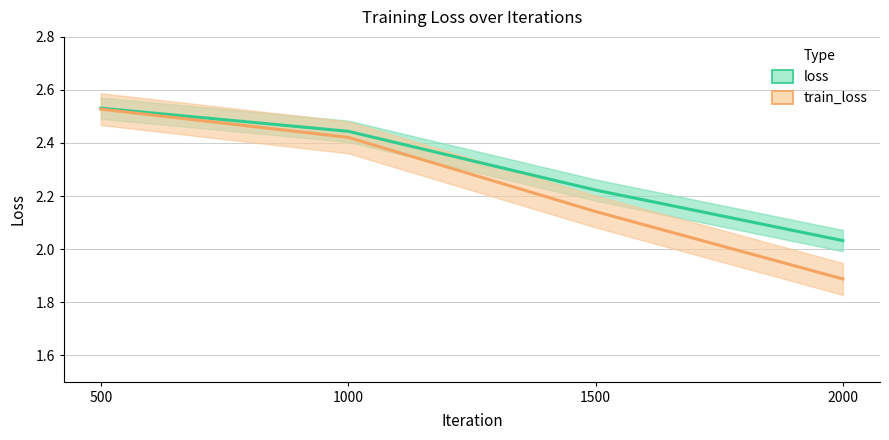

What is the minimum value for train_loss?

1.9